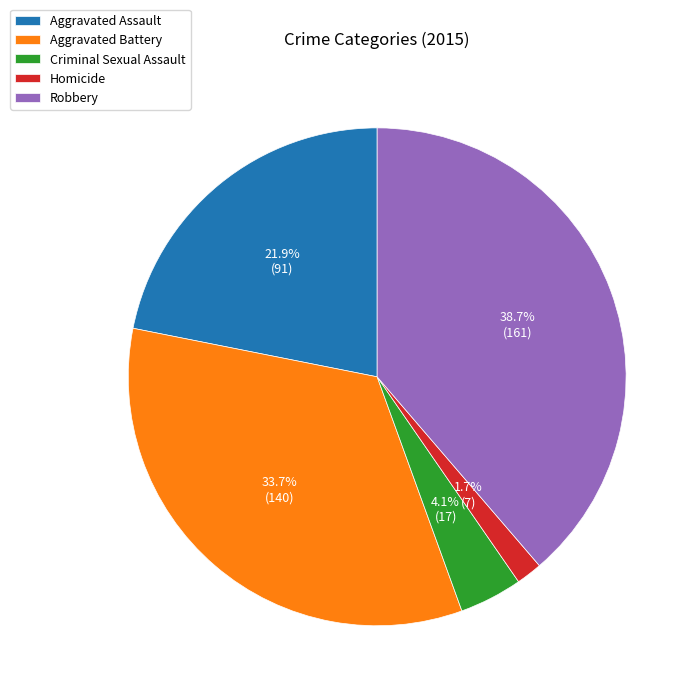

Count the number of slices in the pie.

5